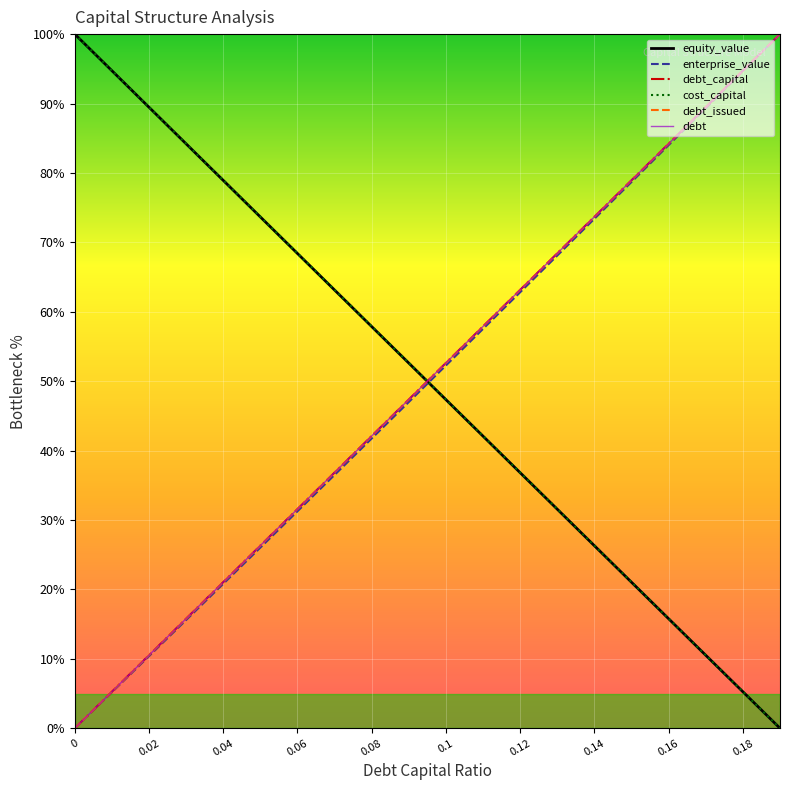

Does the chart display data point markers on the line(s)?

No